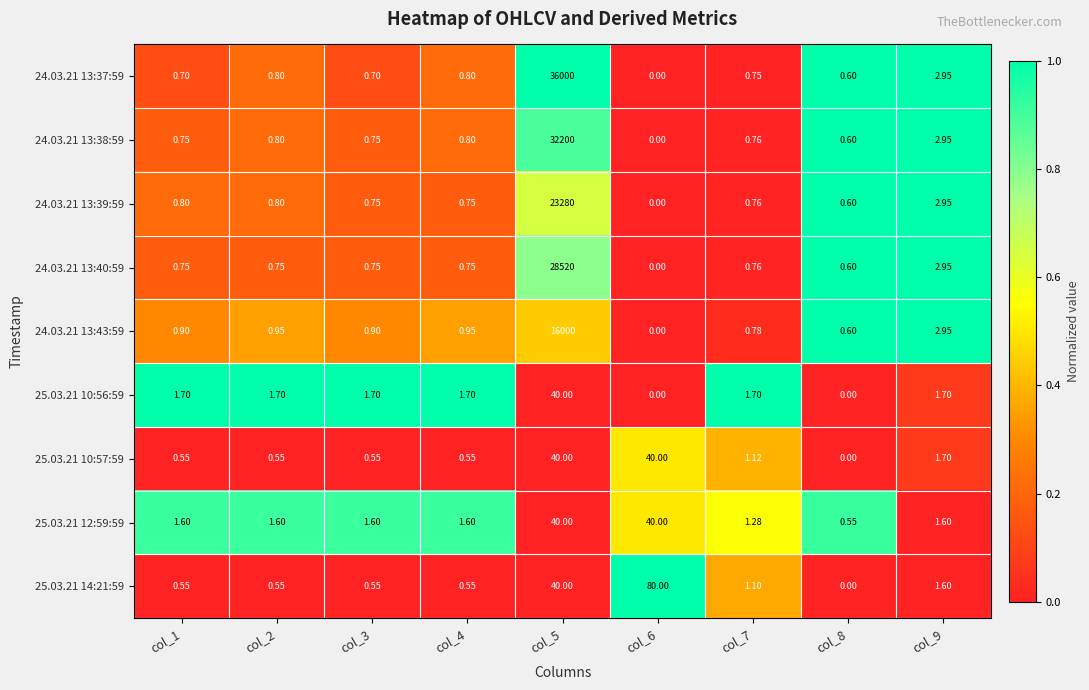

Is the value of 24.03.21 13:37:59 at col_1 greater than the value of 24.03.21 13:43:59 at col_6?

Yes